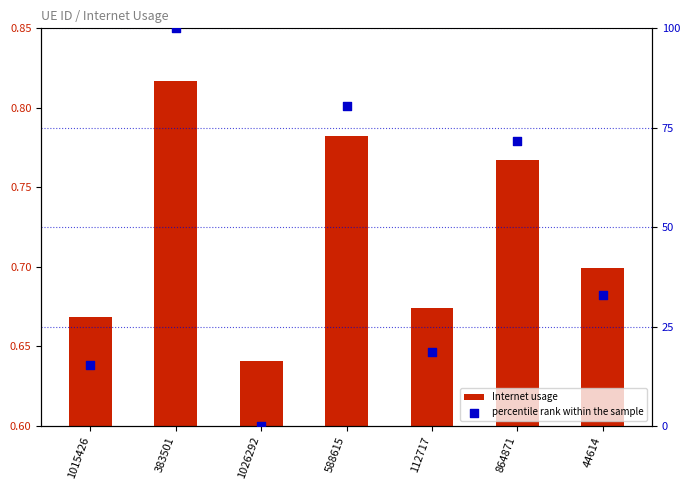

Which series has the largest total across all categories?

percentile rank within the sample